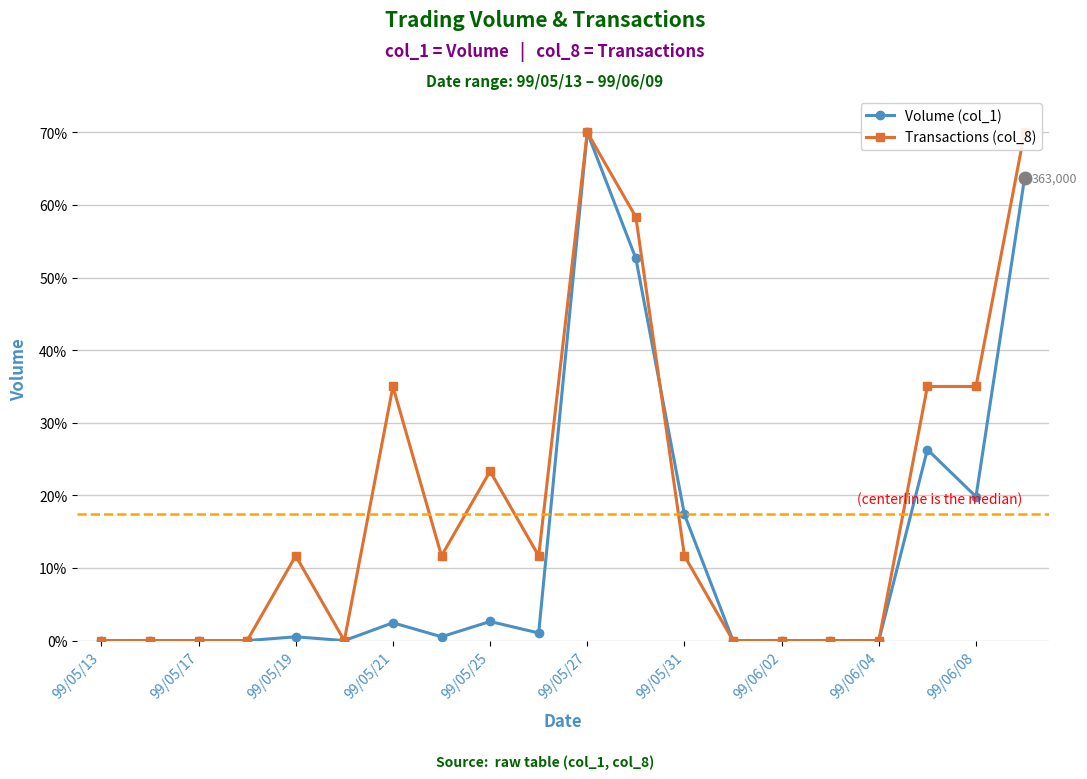

Which category has the highest value in the Volume (col_1) series?

99/05/27